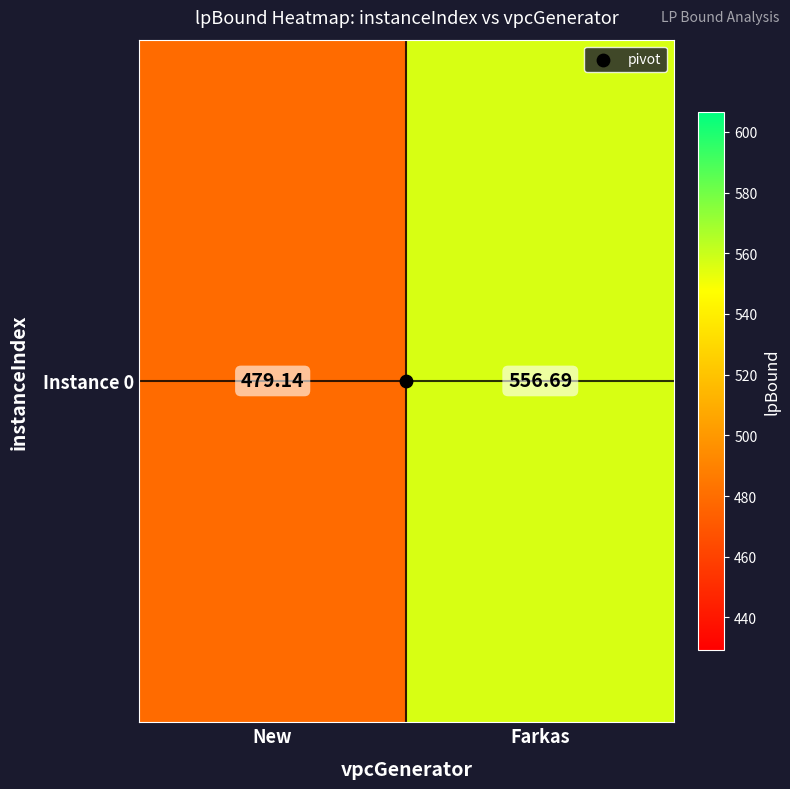

Rank the categories by value from lowest to highest.

New, Farkas